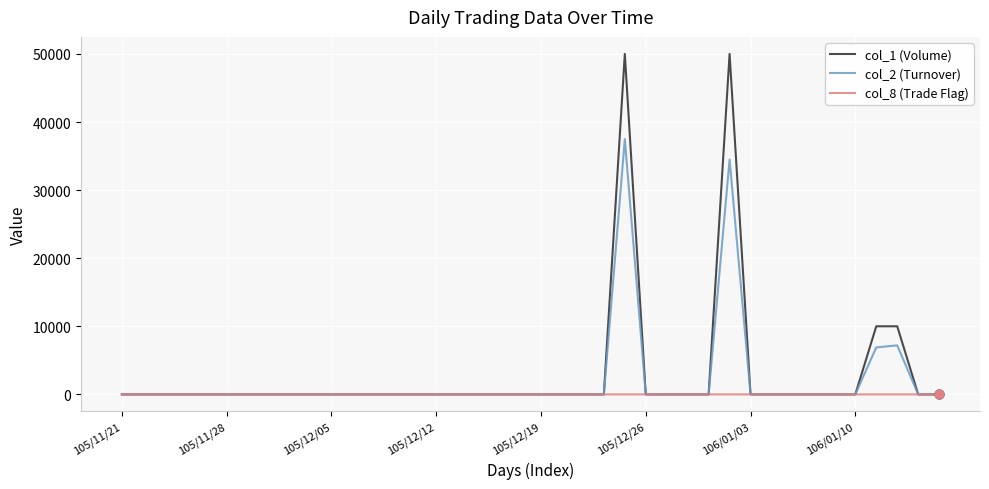

What are all the series names shown in the legend?

col_1 (Volume), col_2 (Turnover), col_8 (Trade Flag)